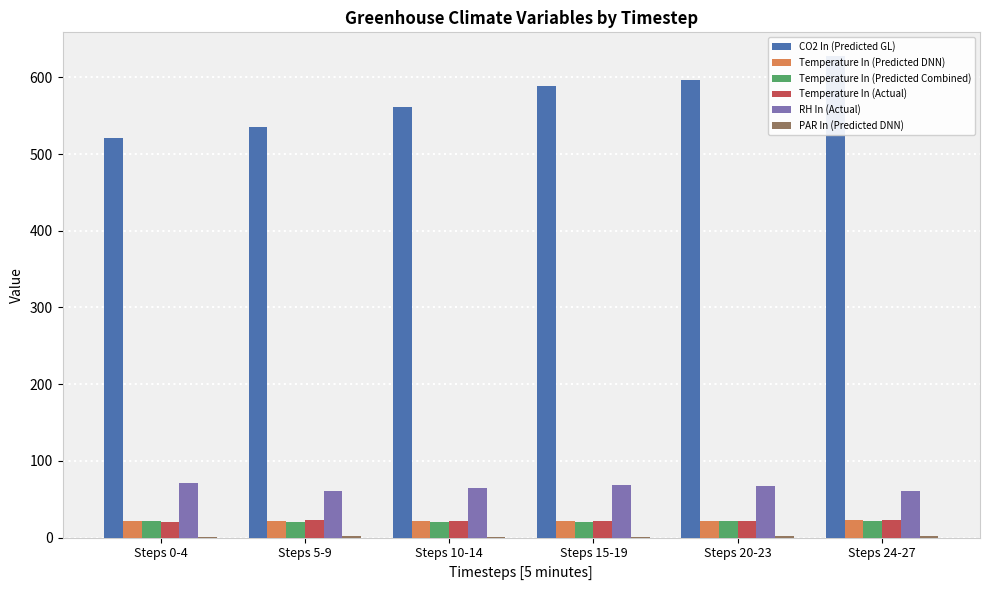

Reading left to right, what are all the values shown in this chart?

CO2 In (Predicted GL): Steps 0-4=521.3	Steps 5-9=535.4	Steps 10-14=561.2	Steps 15-19=589.0	Steps 20-23=596.8	Steps 24-27=627.2
Temperature In (Predicted DNN): Steps 0-4=21.3	Steps 5-9=22.1	Steps 10-14=21.1	Steps 15-19=21.1	Steps 20-23=21.1	Steps 24-27=22.6
Temperature In (Predicted Combined): Steps 0-4=21.3	Steps 5-9=20.8	Steps 10-14=20.9	Steps 15-19=20.9	Steps 20-23=21.0	Steps 24-27=21.7
Temperature In (Actual): Steps 0-4=20.8	Steps 5-9=23.4	Steps 10-14=22.2	Steps 15-19=21.5	Steps 20-23=21.6	Steps 24-27=23.5
RH In (Actual): Steps 0-4=71.6	Steps 5-9=60.3	Steps 10-14=64.1	Steps 15-19=68.2	Steps 20-23=67.9	Steps 24-27=60.9
PAR In (Predicted DNN): Steps 0-4=0.8	Steps 5-9=1.5	Steps 10-14=0.9	Steps 15-19=1.3	Steps 20-23=1.5	Steps 24-27=1.5